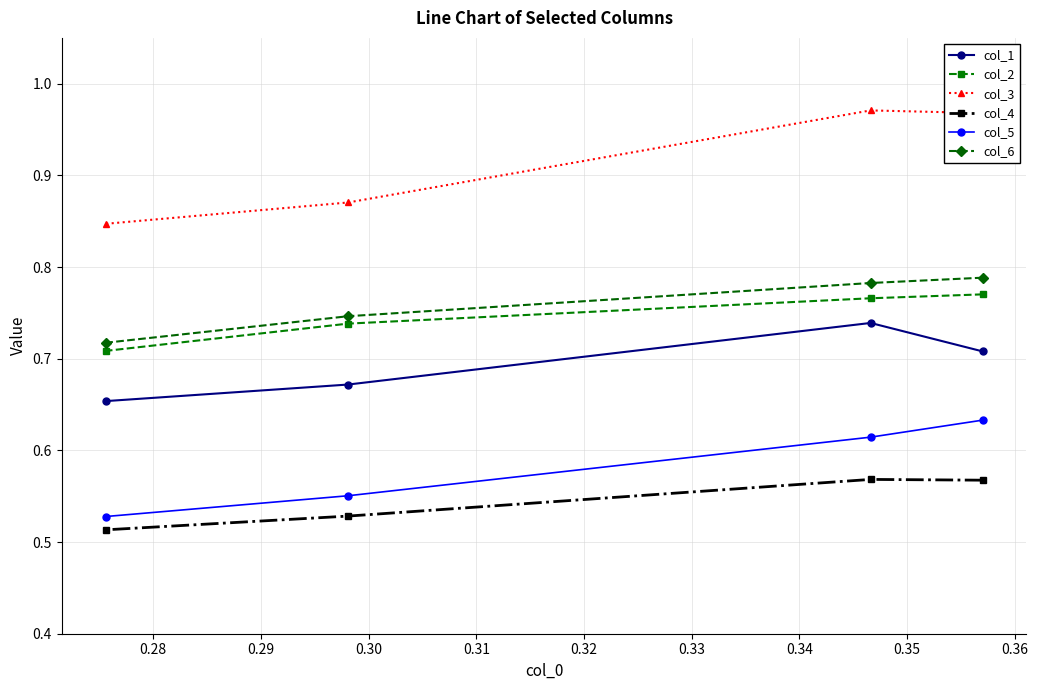

At how many categories does at least one series exceed 0?

4